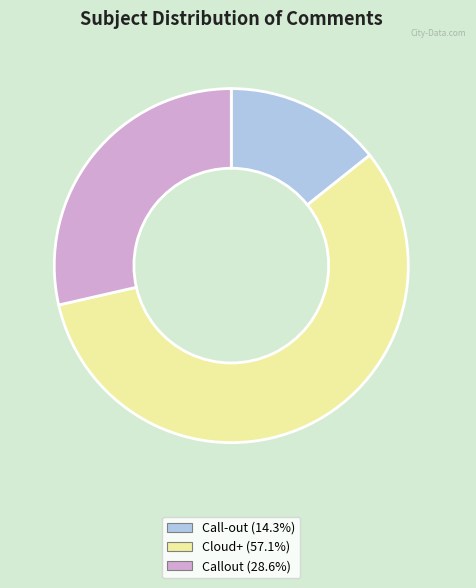

Does any single category account for the majority?

Yes